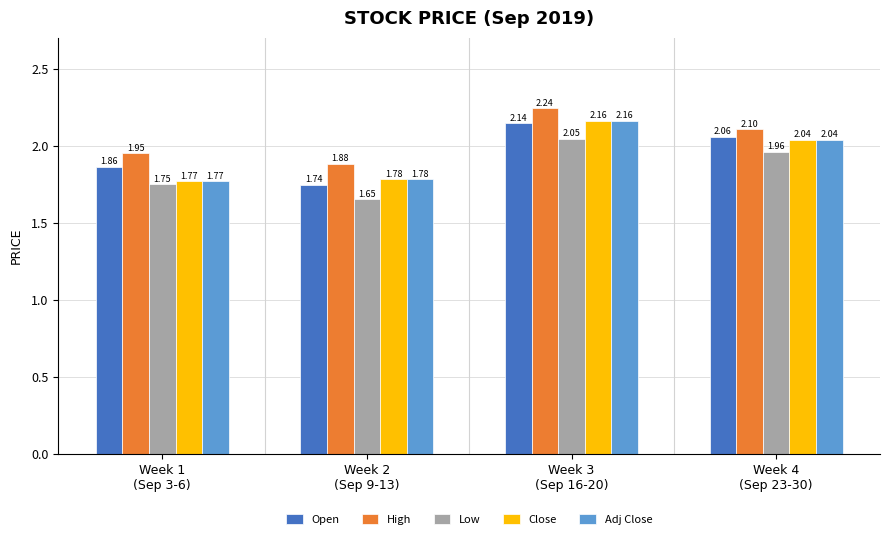

What is the difference between the maximum and minimum values in the Low series?

0.4